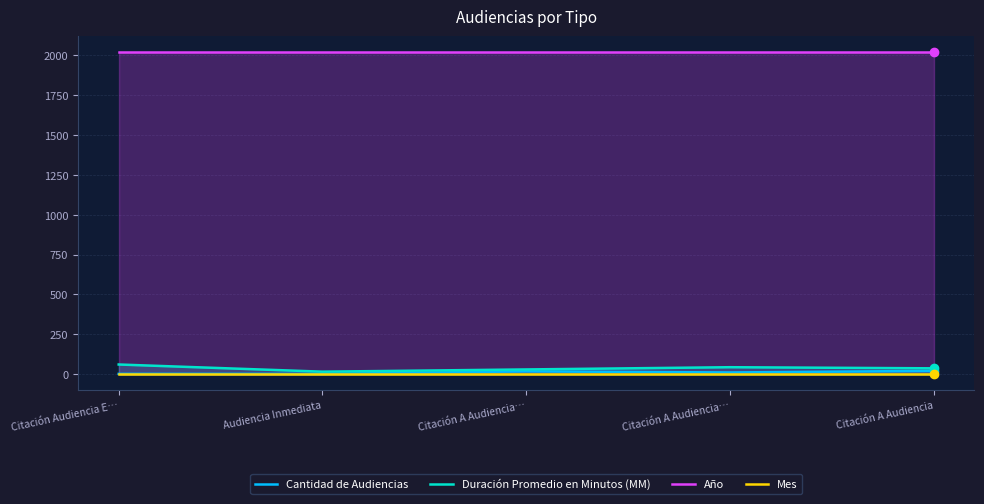

What value does the Duración Promedio en Minutos (MM) series have at Audiencia Inmediata, to the nearest 10?

20